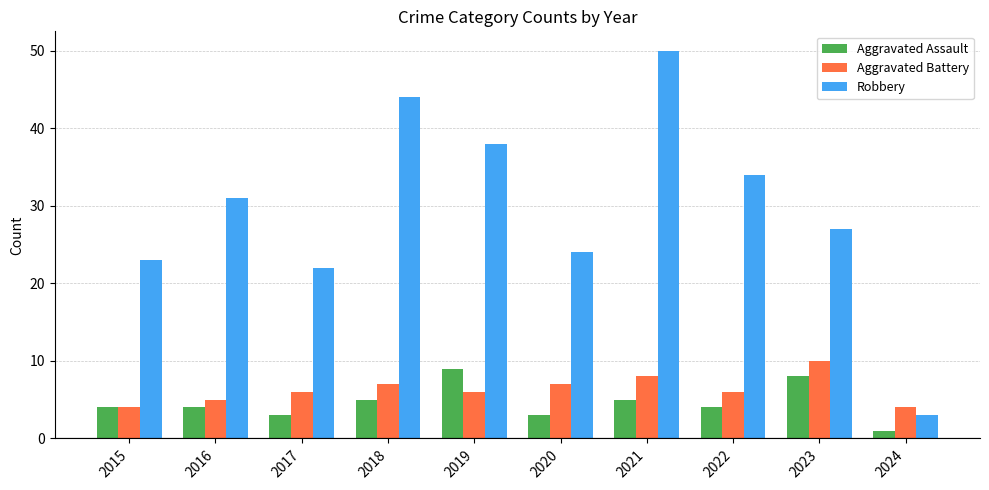

How many data points in Robbery are less than 31?

5